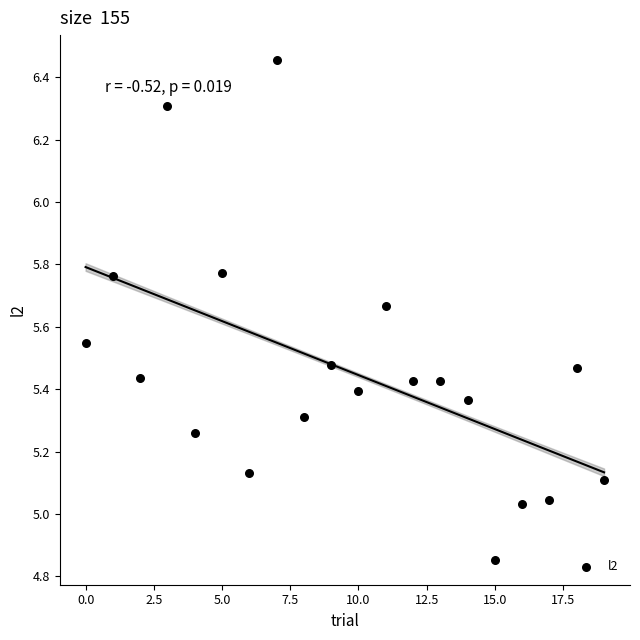

What is the range of Y values (max minus min)?

1.6